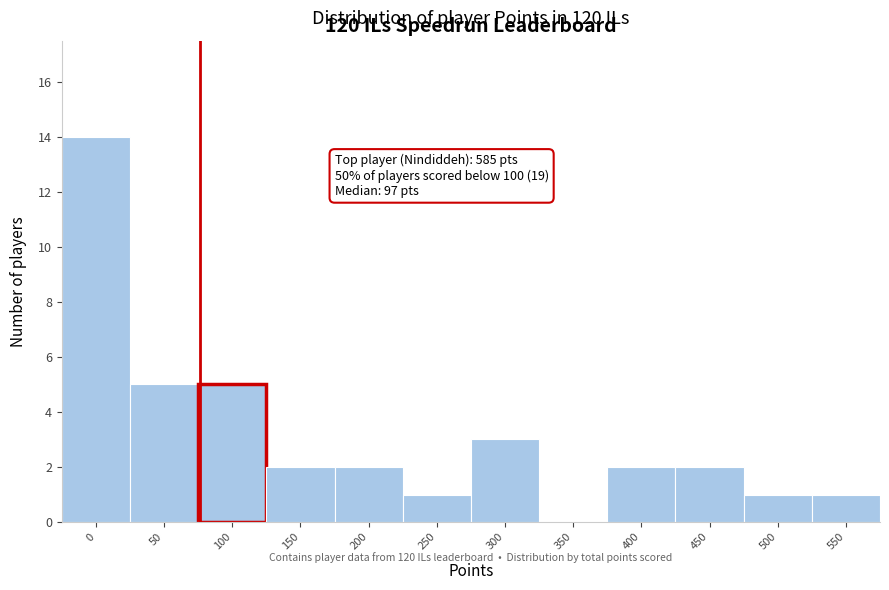

Reading left to right, transcribe all the data shown in this chart.

0=14	50=5	100=5	150=2	200=2	250=1	300=3	350=0	400=2	450=2	500=1	550=1